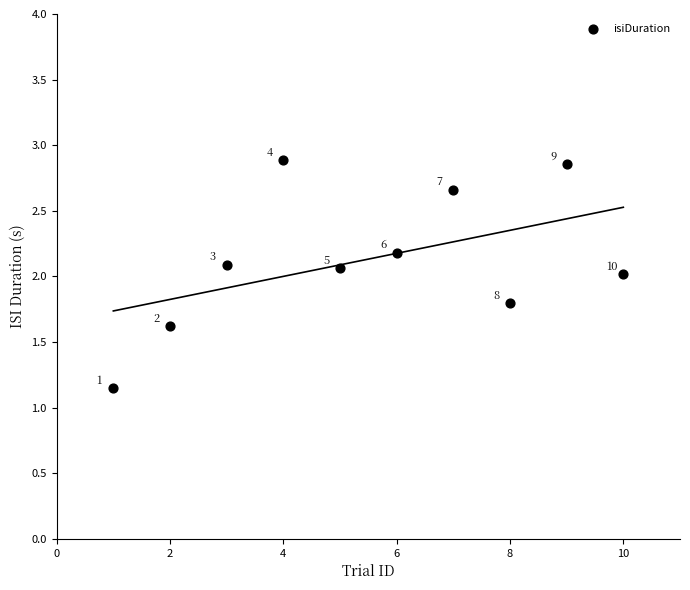

What Y value in the scatter plot is closest to 2?

2.0